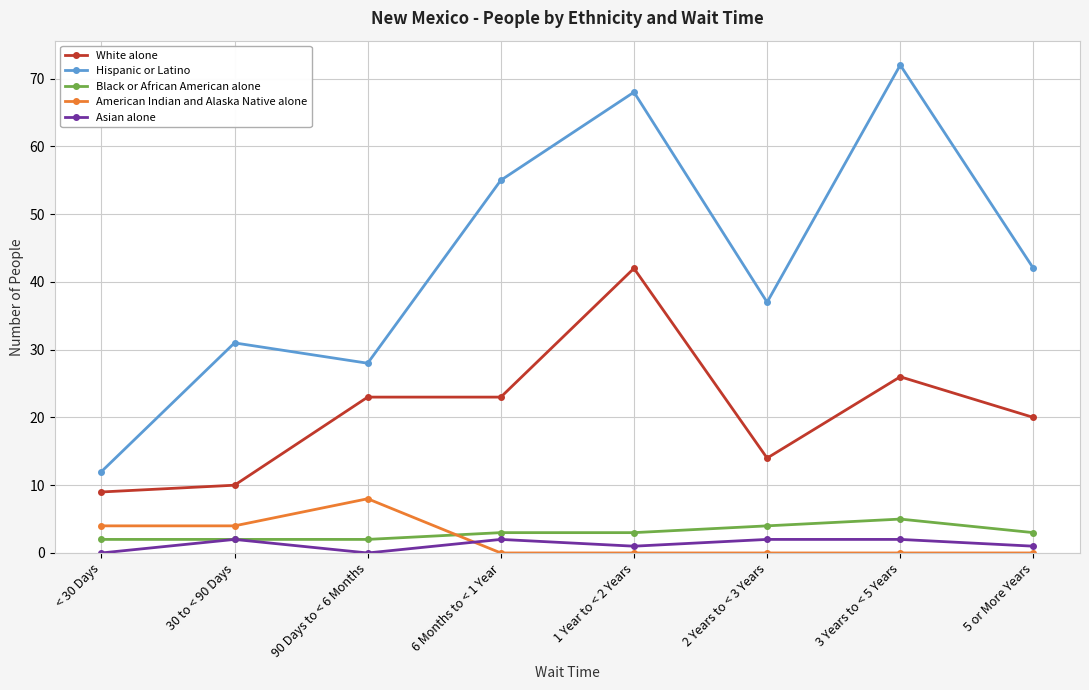

What is the sum of the Asian alone values at 90 Days to < 6 Months and 5 or More Years?

1